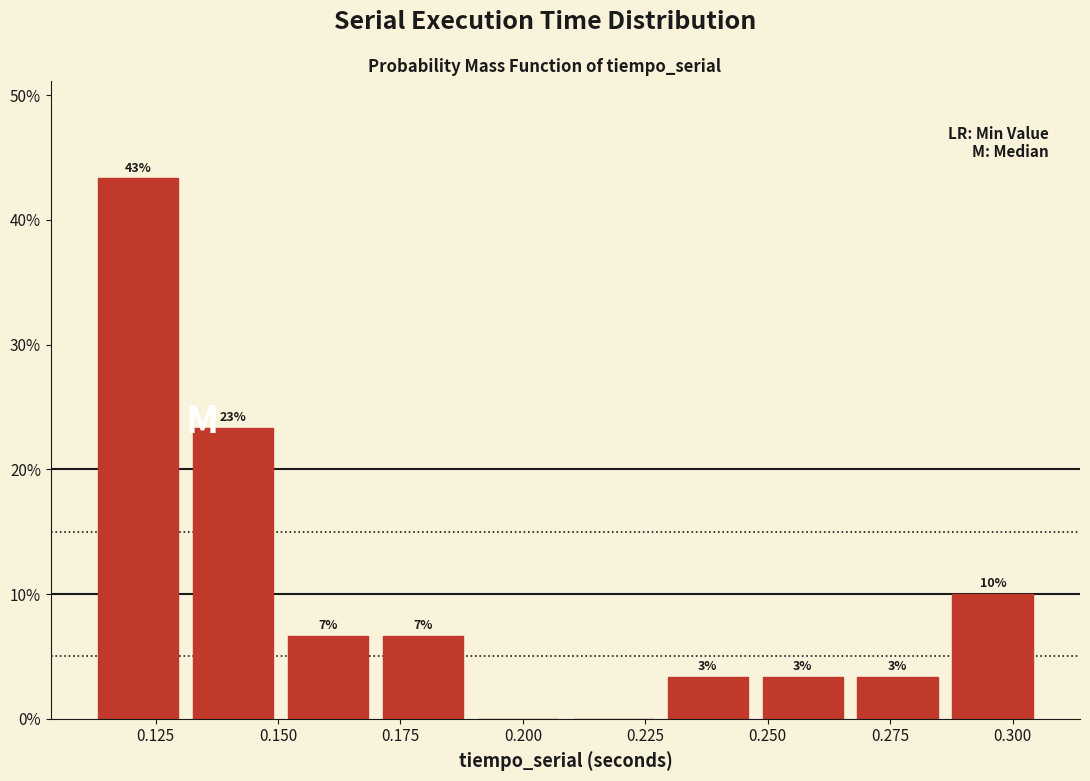

Around what value on the x-axis is the tallest bar? Give the approximate position of its centre, as read against the axis.

0.120